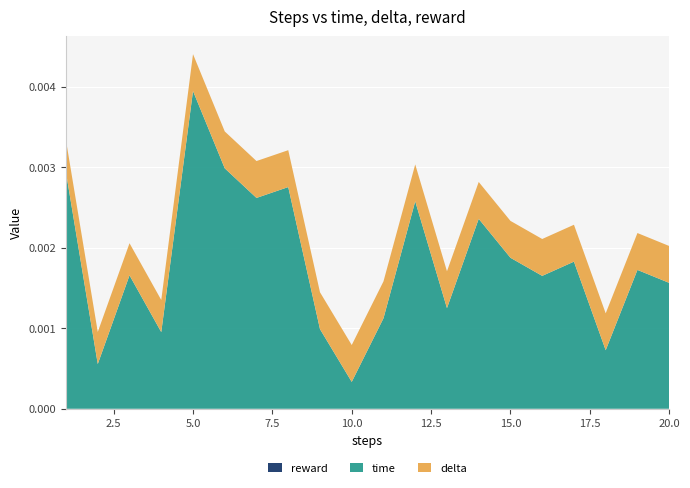

At which category is the sum across all series the highest?

5.0